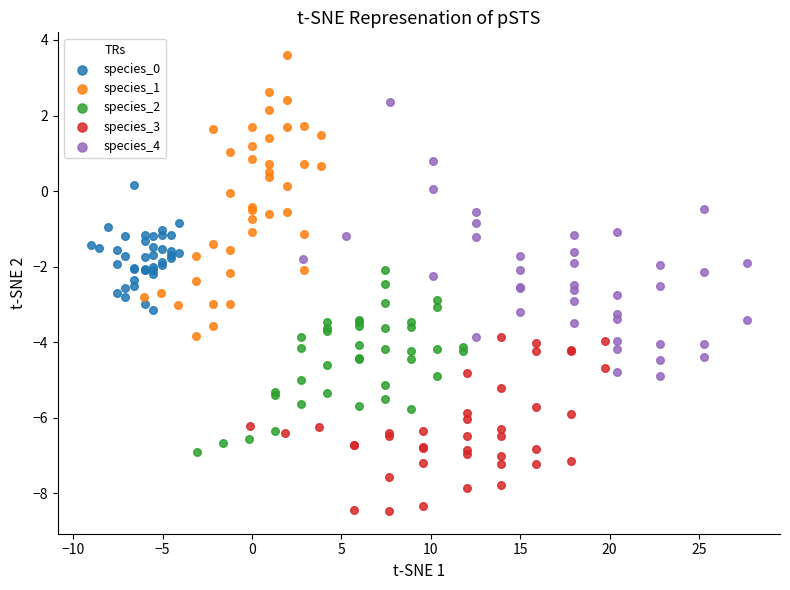

Which series contains the lowest Y value?

species_3